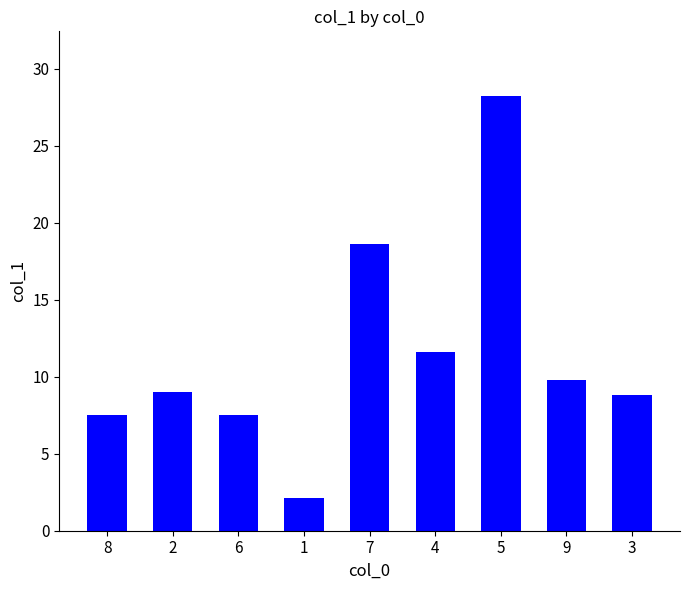

What value does the data have at 1?

2.1